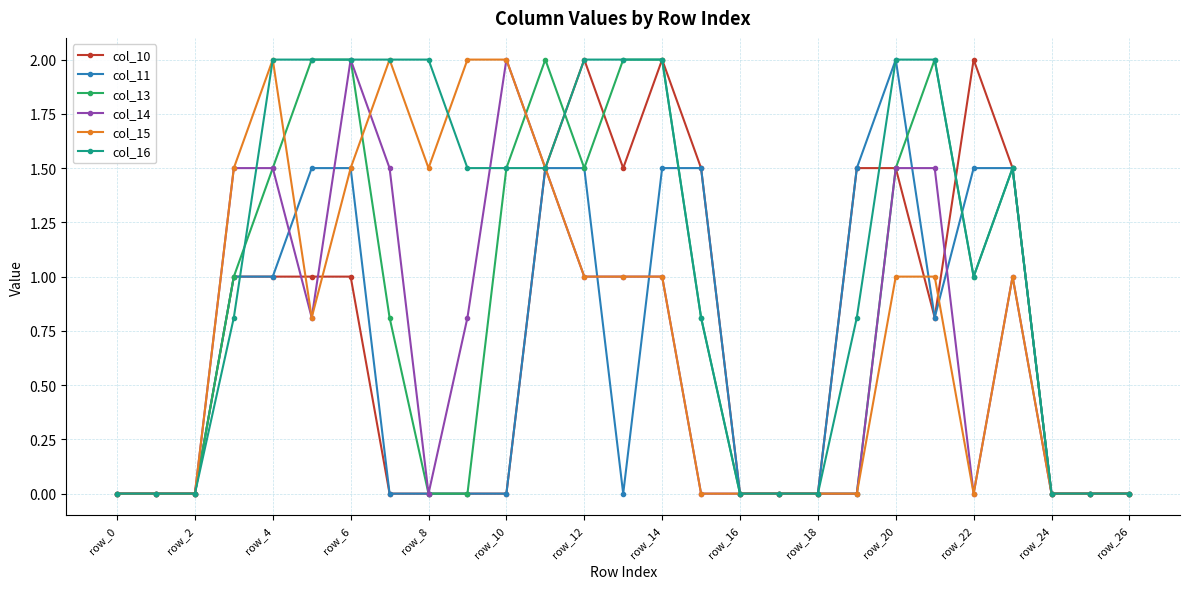

Reading left to right, transcribe all the data shown in this chart.

col_10: 0.0	0.0	0.0	1.0	1.0	1.0	1.0	0.0	0.0	0.0	0.0	1.5	2.0	1.5	2.0	1.5	0.0	0.0	0.0	1.5	1.5	0.8	2.0	1.5	0.0	0.0	0.0
col_11: 0.0	0.0	0.0	1.0	1.0	1.5	1.5	0.0	0.0	0.0	0.0	1.5	1.5	0.0	1.5	1.5	0.0	0.0	0.0	1.5	2.0	0.8	1.5	1.5	0.0	0.0	0.0
col_13: 0.0	0.0	0.0	1.0	1.5	2.0	2.0	0.8	0.0	0.0	1.5	2.0	1.5	2.0	2.0	0.8	0.0	0.0	0.0	0.0	1.5	2.0	1.0	1.5	0.0	0.0	0.0
col_14: 0.0	0.0	0.0	1.5	1.5	0.8	2.0	1.5	0.0	0.8	2.0	1.5	1.0	1.0	1.0	0.0	0.0	0.0	0.0	0.0	1.5	1.5	0.0	1.0	0.0	0.0	0.0
col_15: 0.0	0.0	0.0	1.5	2.0	0.8	1.5	2.0	1.5	2.0	2.0	1.5	1.0	1.0	1.0	0.0	0.0	0.0	0.0	0.0	1.0	1.0	0.0	1.0	0.0	0.0	0.0
col_16: 0.0	0.0	0.0	0.8	2.0	2.0	2.0	2.0	2.0	1.5	1.5	1.5	2.0	2.0	2.0	0.8	0.0	0.0	0.0	0.8	2.0	2.0	1.0	1.5	0.0	0.0	0.0